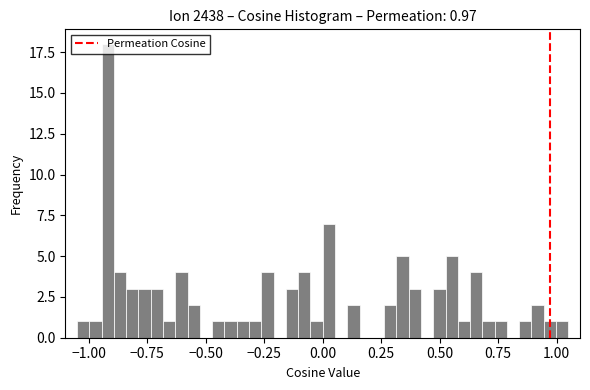

Around what value on the x-axis is the tallest bar? Give the approximate position of its centre, as read against the axis.

-0.90